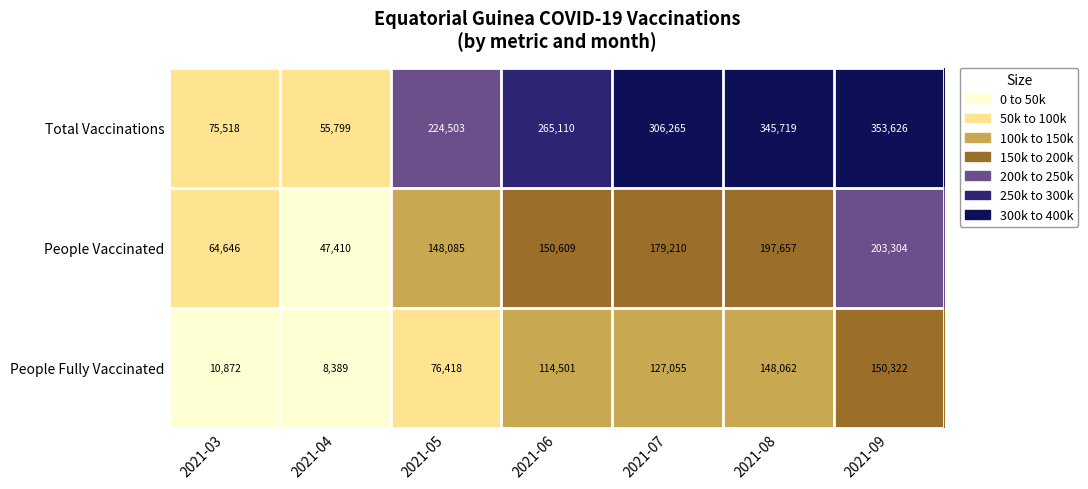

Where is People Fully Vaccinated nearest to the value 79355?

2021-05